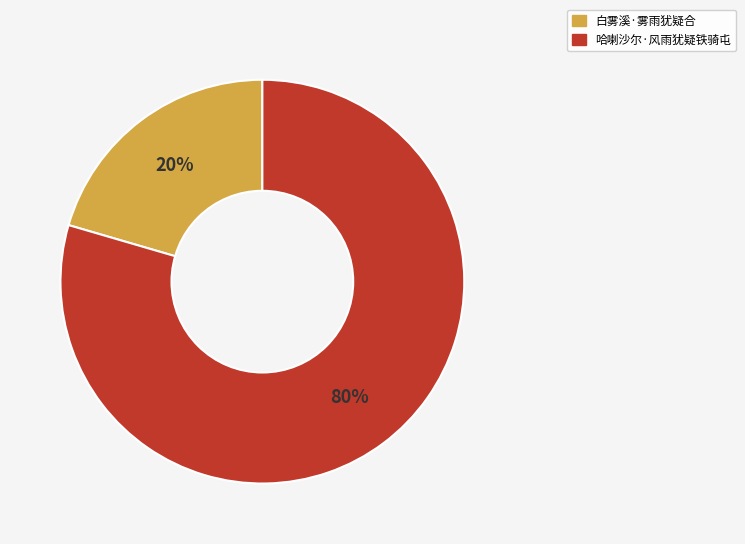

Is it true that 哈喇沙尔·风雨犹疑铁骑屯 is 80% of the pie?

True